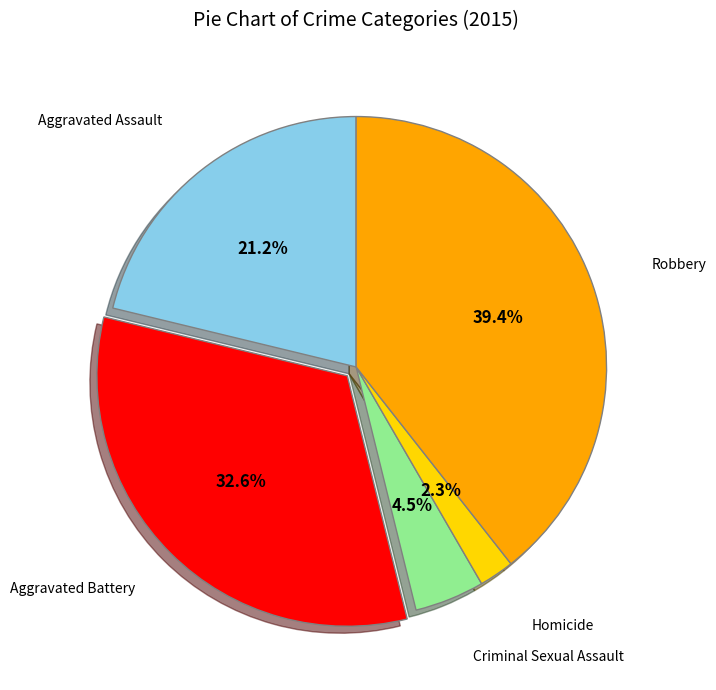

Does any single category account for the majority?

No